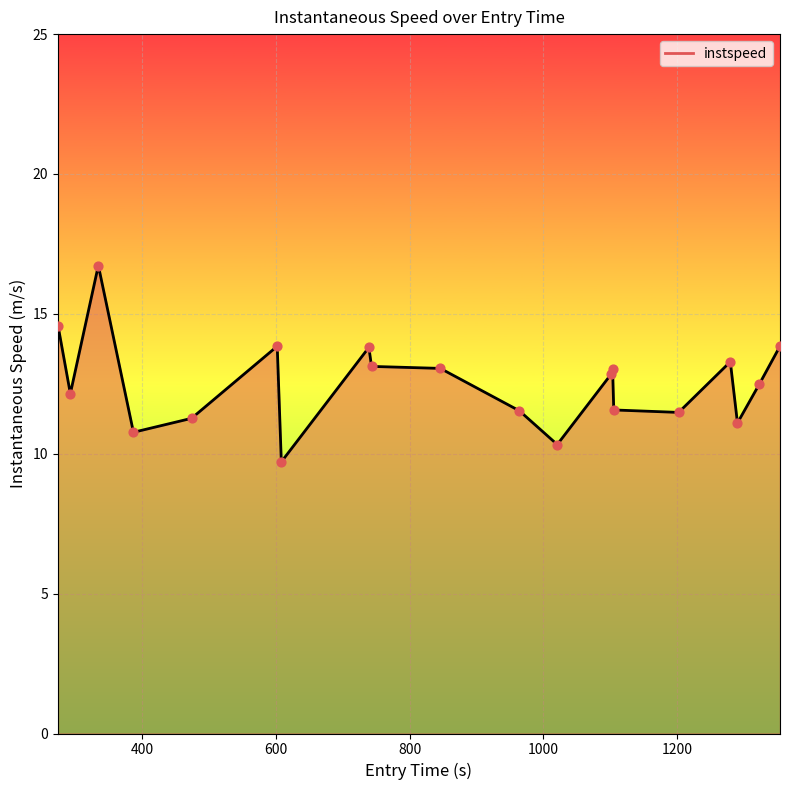

What is the smallest value displayed?

9.7